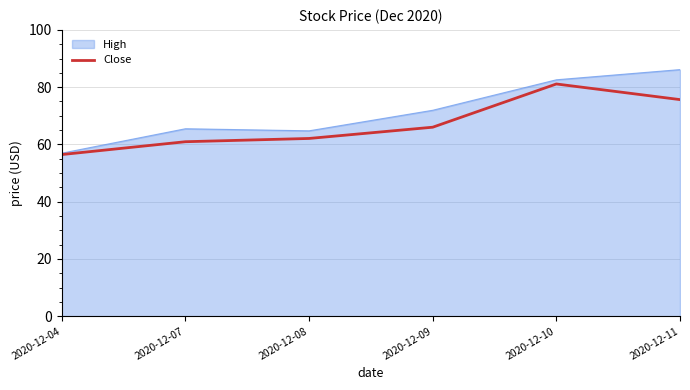

Which category has the lowest value in the High series?

2020-12-04